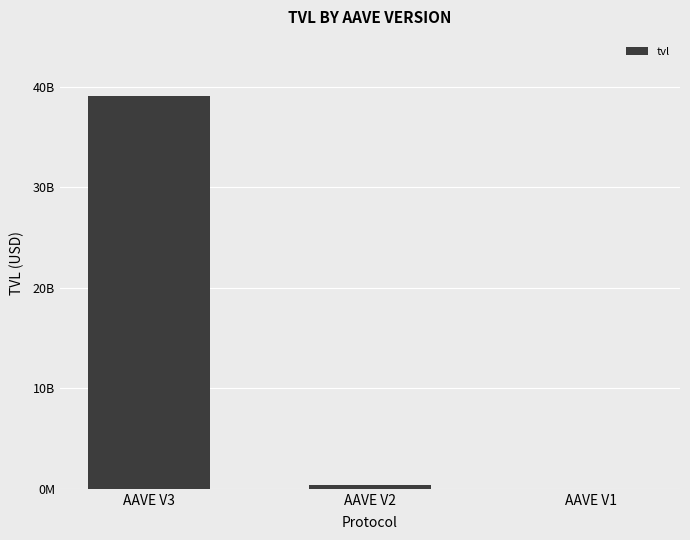

Which category has the highest value across all series?

AAVE V3